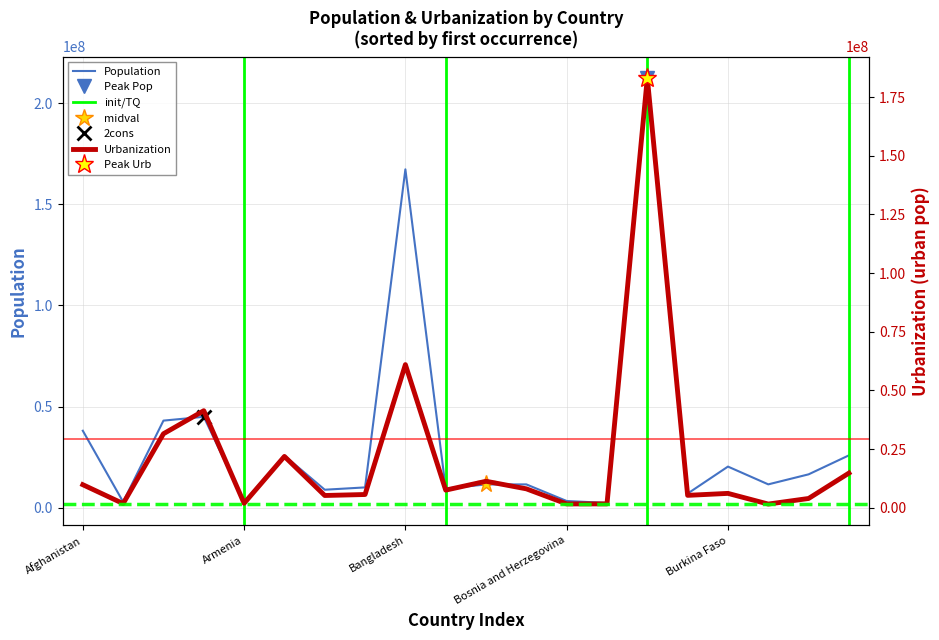

What is the sum of all Urbanization values?

492651108.7